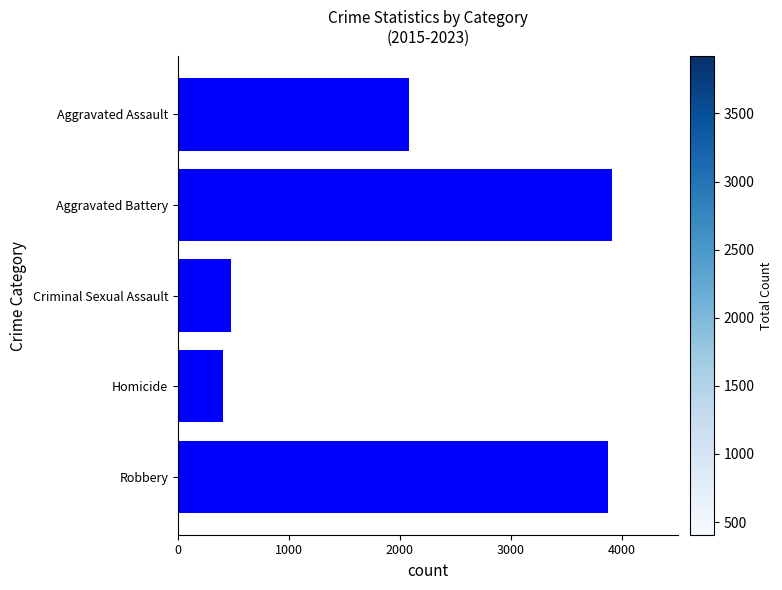

What is the average value?

2153